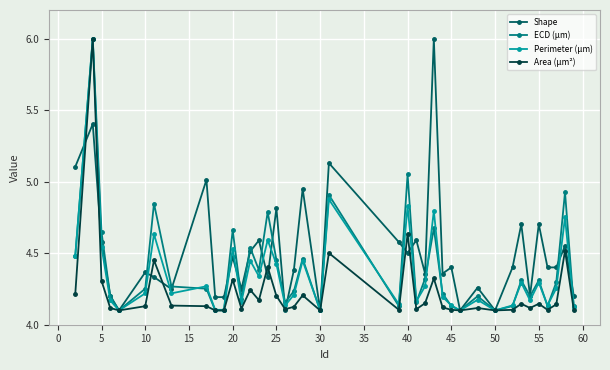

Count the number of data series in this chart.

4